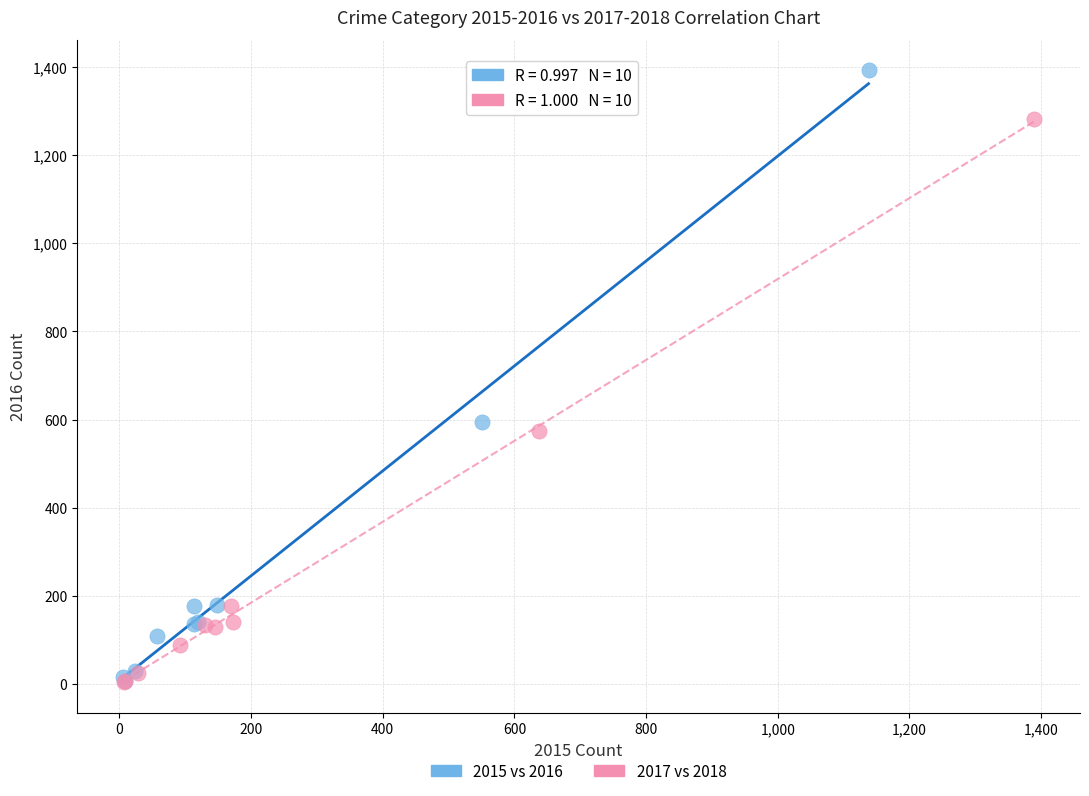

Which series contains the highest Y value?

2015 vs 2016